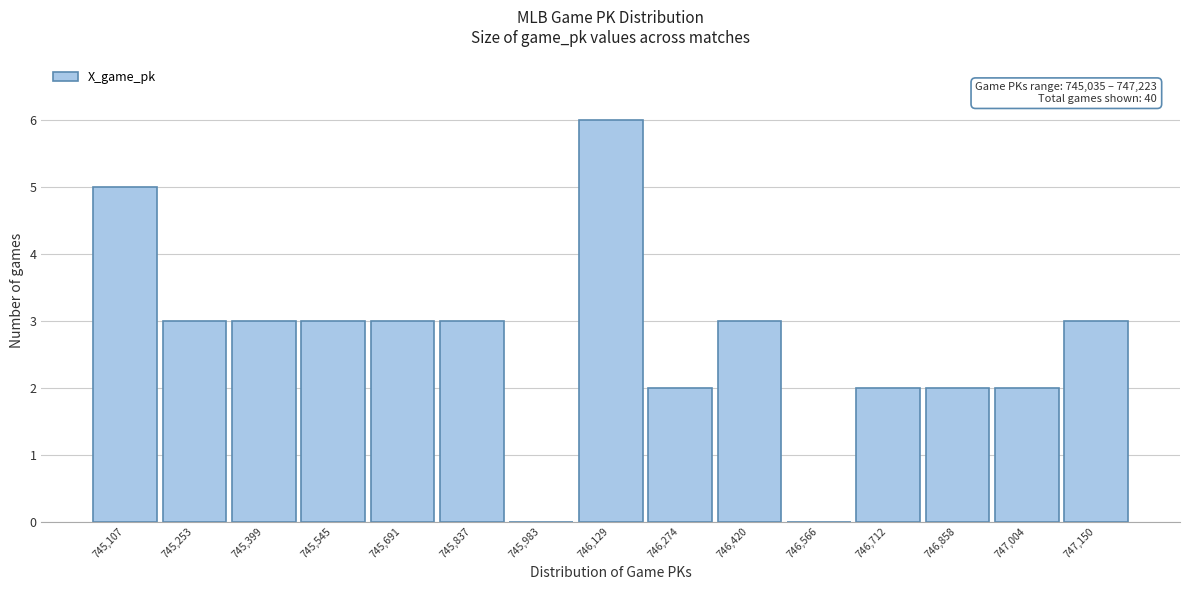

Which range on the x-axis has the tallest bar?

746060 to 746200